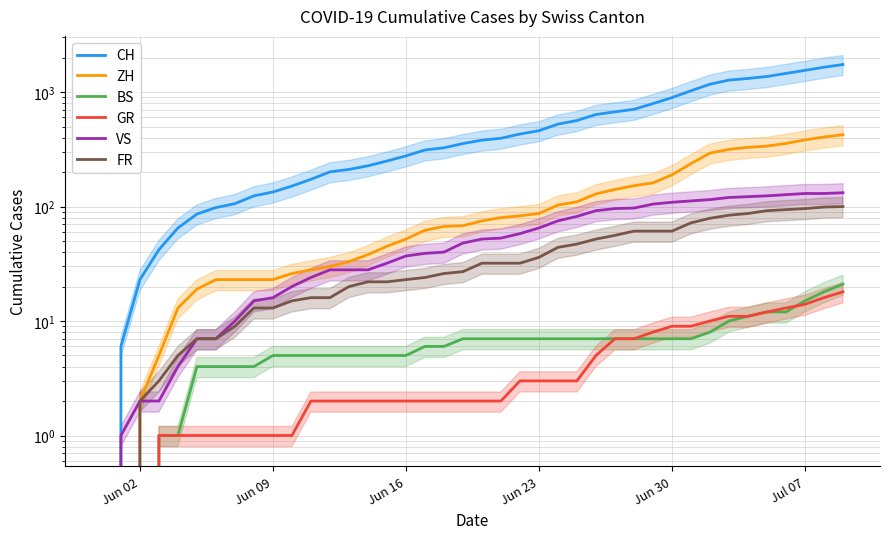

What are all the series names shown in the legend?

CH, ZH, BS, GR, VS, FR